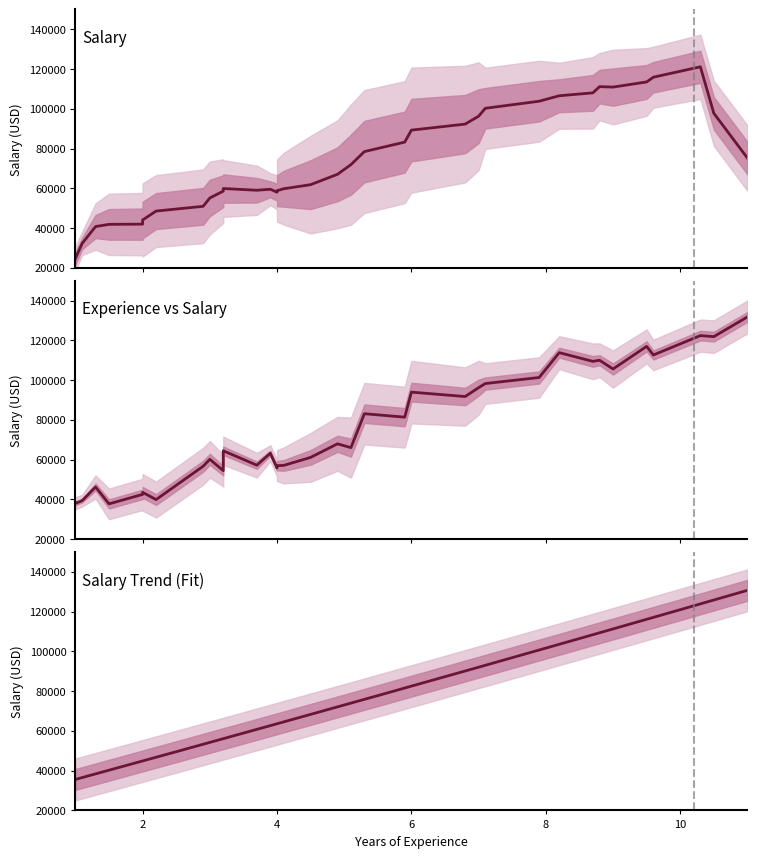

What is the maximum value shown in the chart?

131800